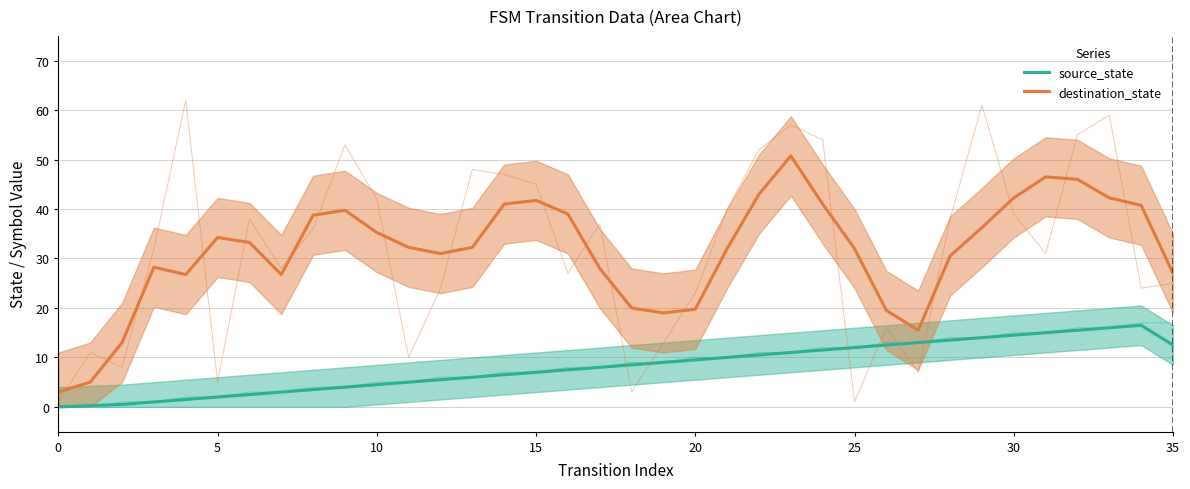

What are all the series names shown in the legend?

source_state, destination_state